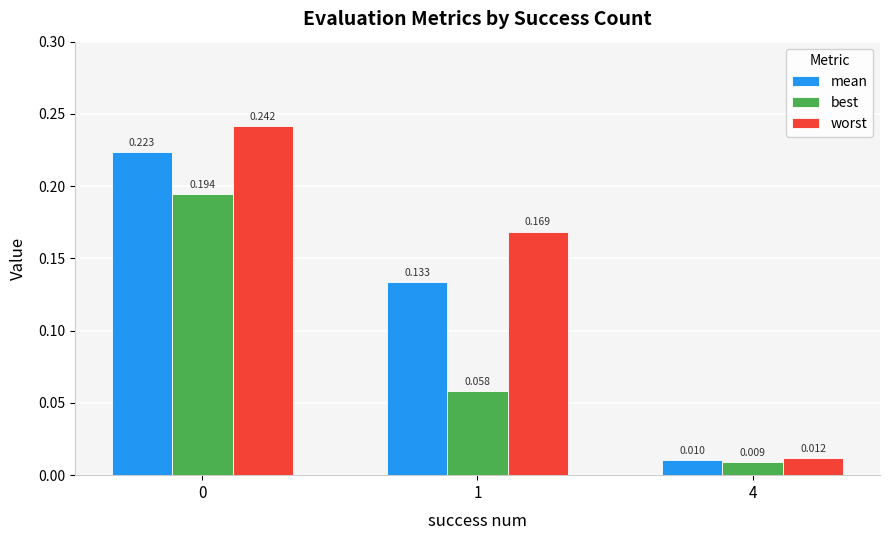

List the series in order of their overall mean, lowest first.

best, mean, worst